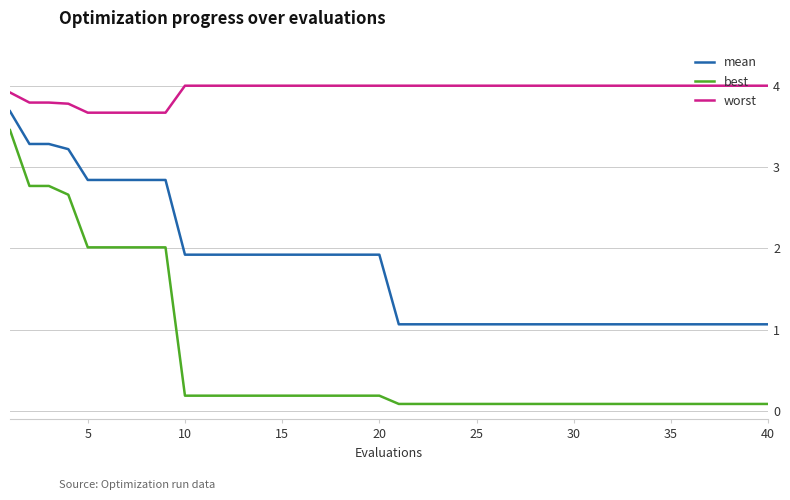

Rank the series by their maximum value, from lowest to highest.

best, mean, worst